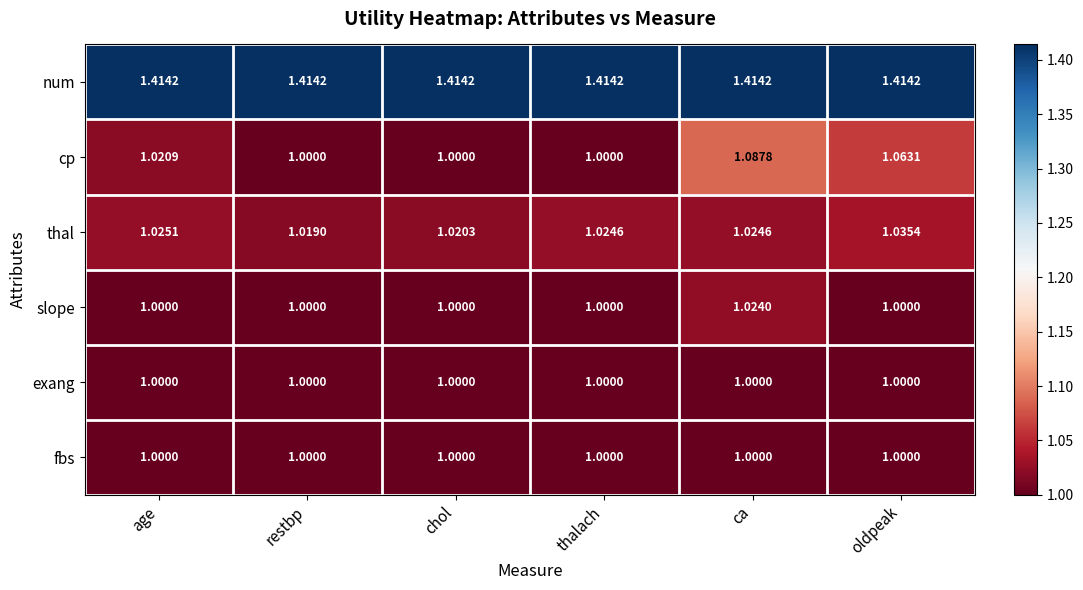

Between ca and oldpeak, which series saw the biggest shift?

cp